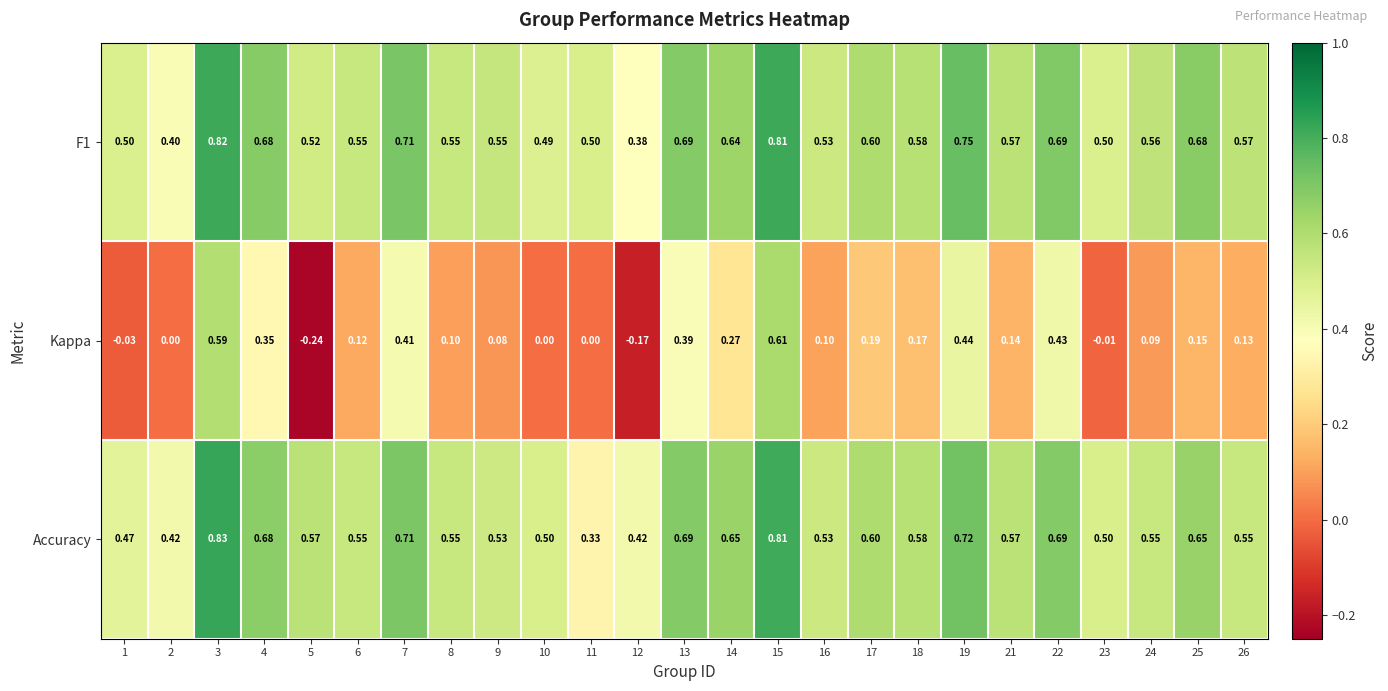

Is the value of Accuracy at 7 greater than the value of F1 at 21?

Yes